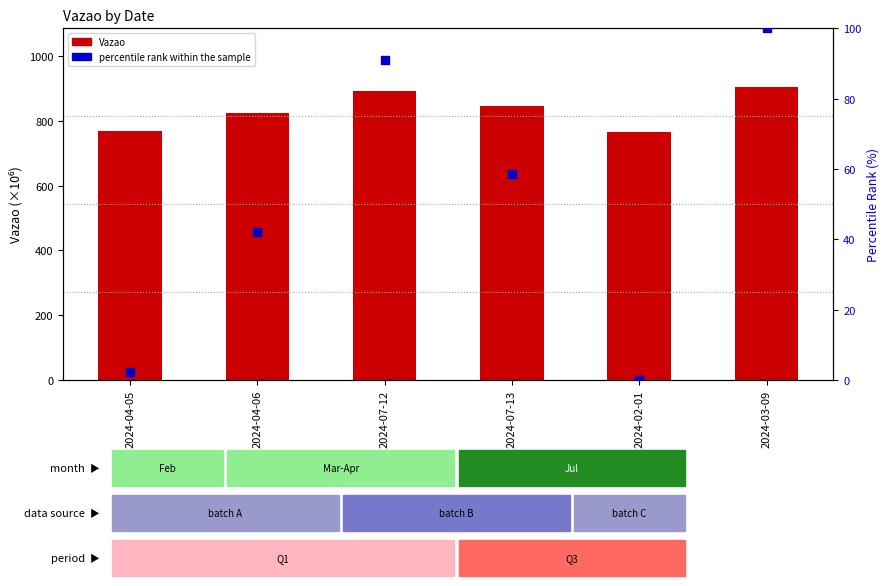

Which series reaches the maximum Y coordinate?

Vazao